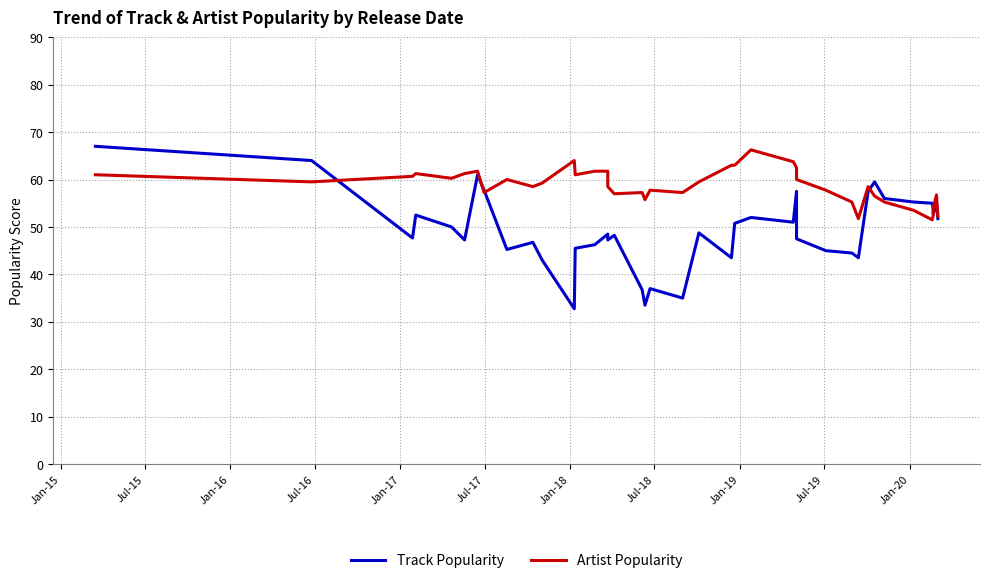

How many times do Track Popularity and Artist Popularity cross each other?

5